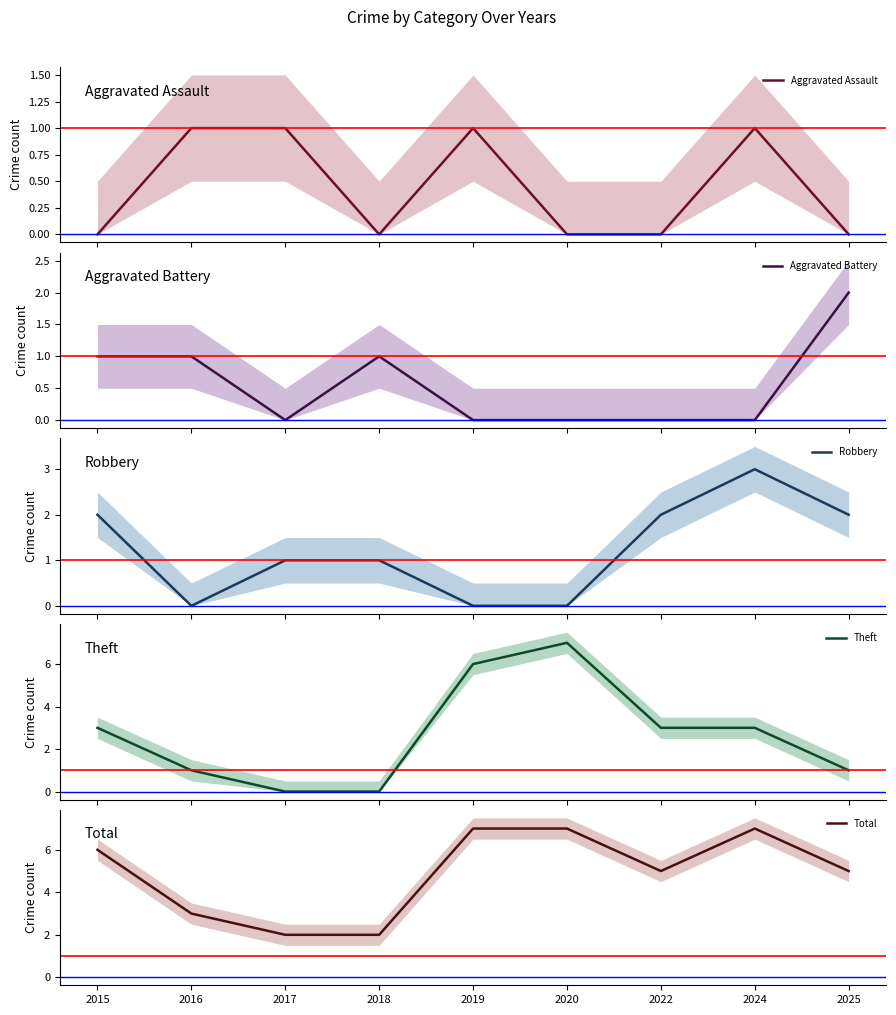

Rank the series at 2018 from highest to lowest value.

Total, Aggravated Battery, Robbery, Aggravated Assault, Theft